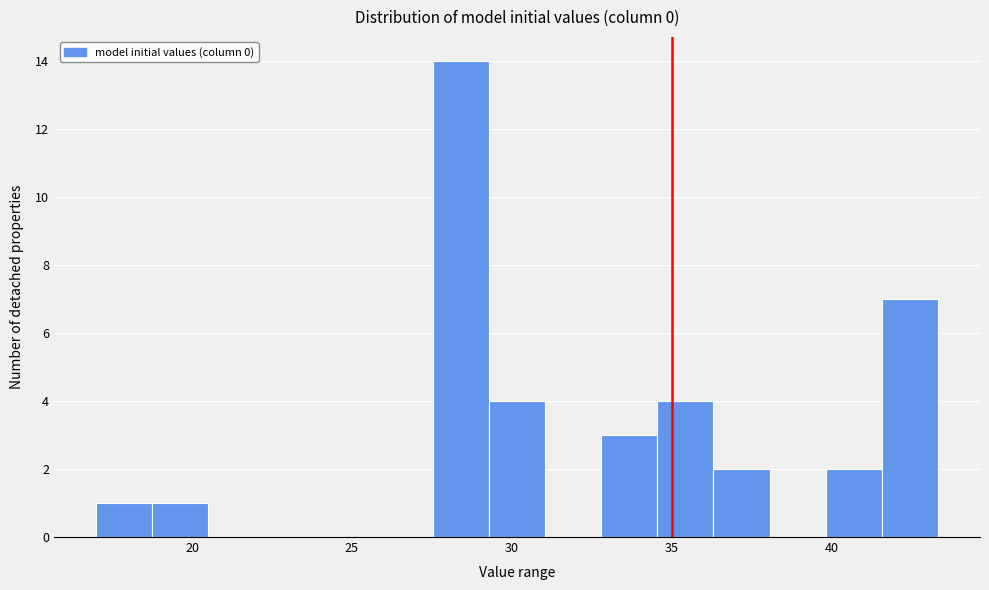

Around what value on the x-axis is the tallest bar? Give the approximate position of its centre, as read against the axis.

28.5